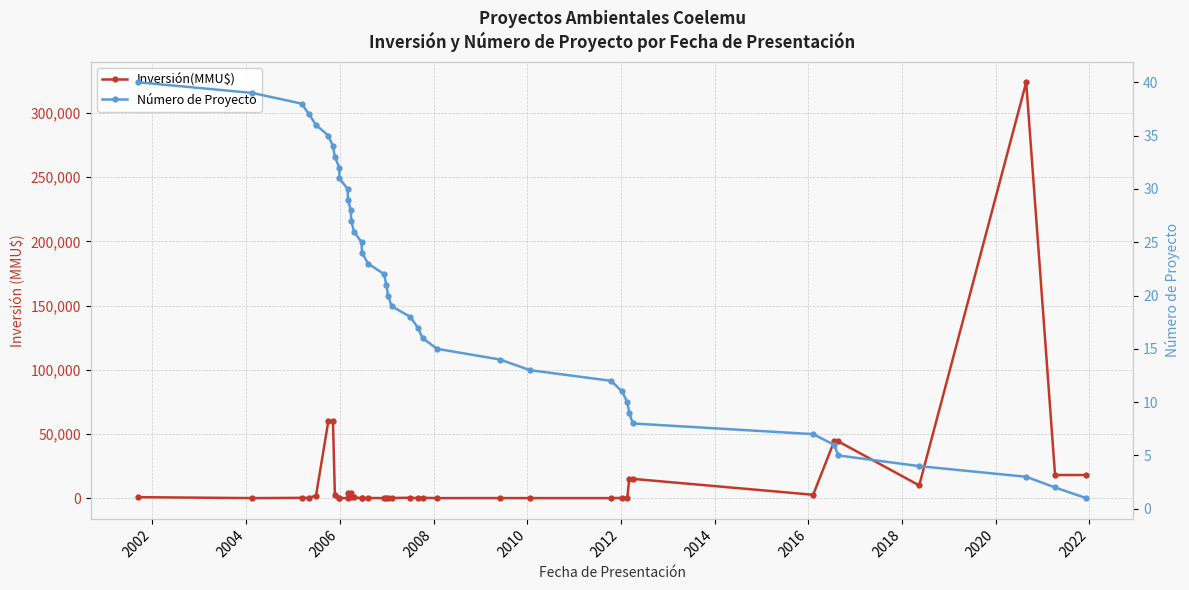

Is it true that Inversión(MMU$) equals -136457 at 2002?

False